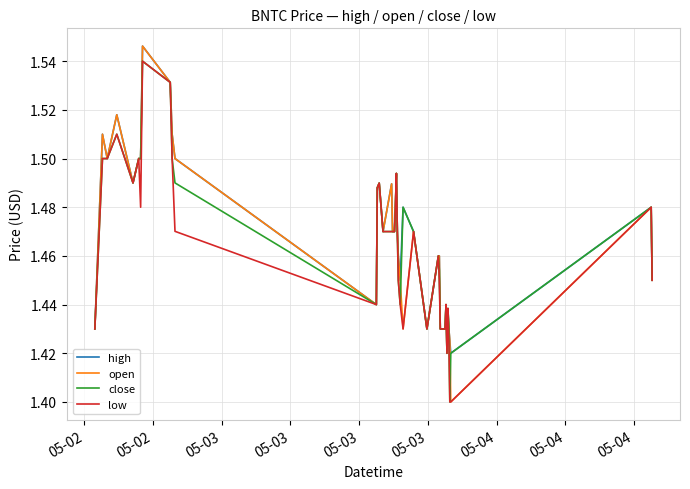

What are all the series names shown in the legend?

high, open, close, low